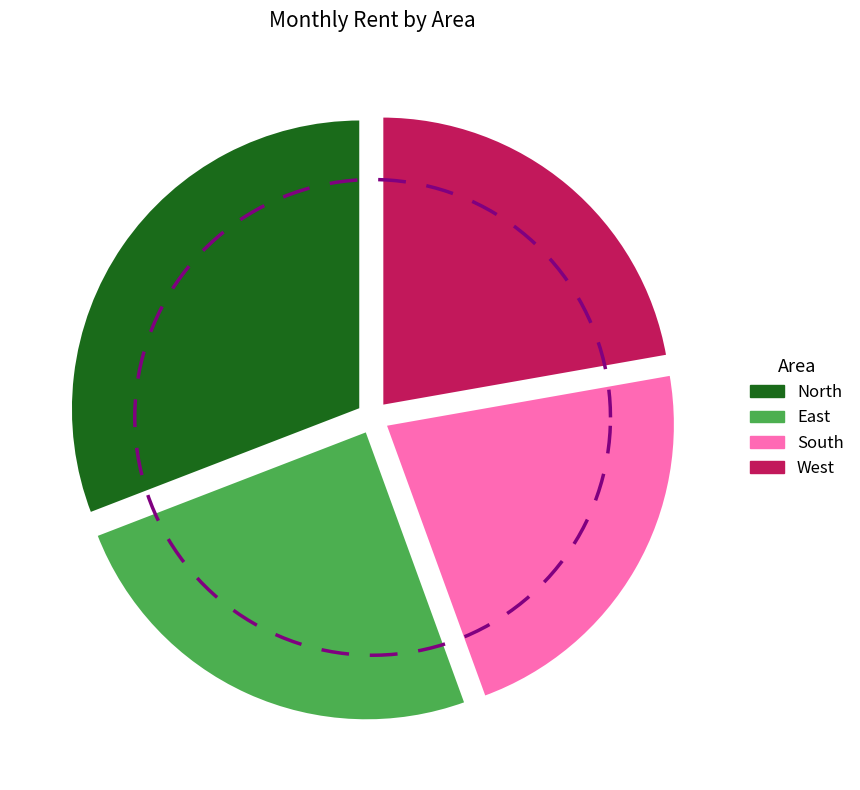

Count the number of slices in the pie.

4